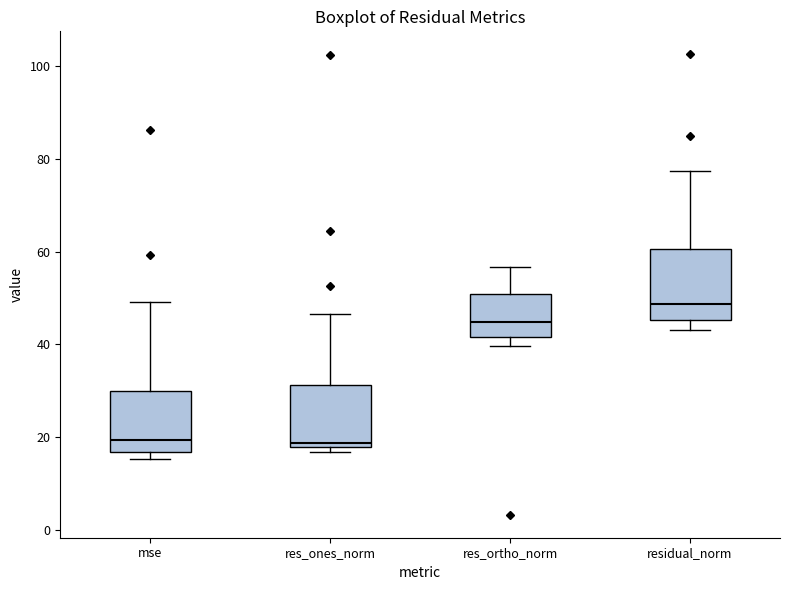

Reading left to right, transcribe this box plot: for each box, give where its median line is, the range the box spans, and where its two whiskers end, as read against the y-axis. The values are not printed on the chart, so give them approximately, as read against the axis.

mse: median 20, box 16 to 30, whiskers 16 (just below the box's lower edge) to 50
res_ones_norm: median 18 (just above the box's lower edge), box 18 to 32, whiskers 16 to 46
res_ortho_norm: median 44, box 42 to 50, whiskers 40 to 56
residual_norm: median 48, box 46 to 60, whiskers 44 to 78